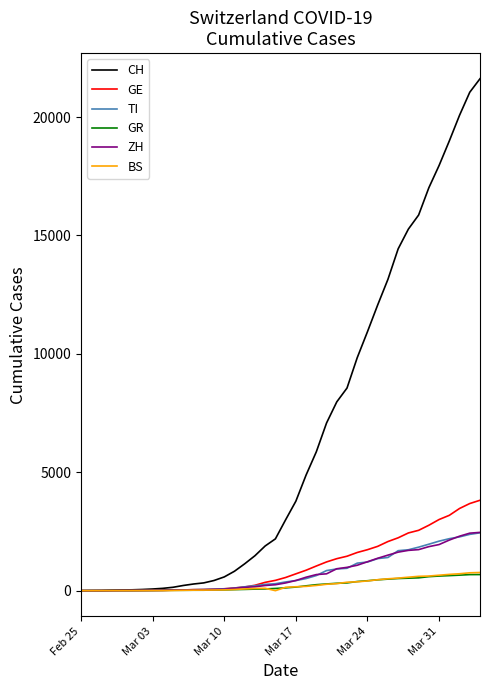

Which series has the widest spread of values?

CH